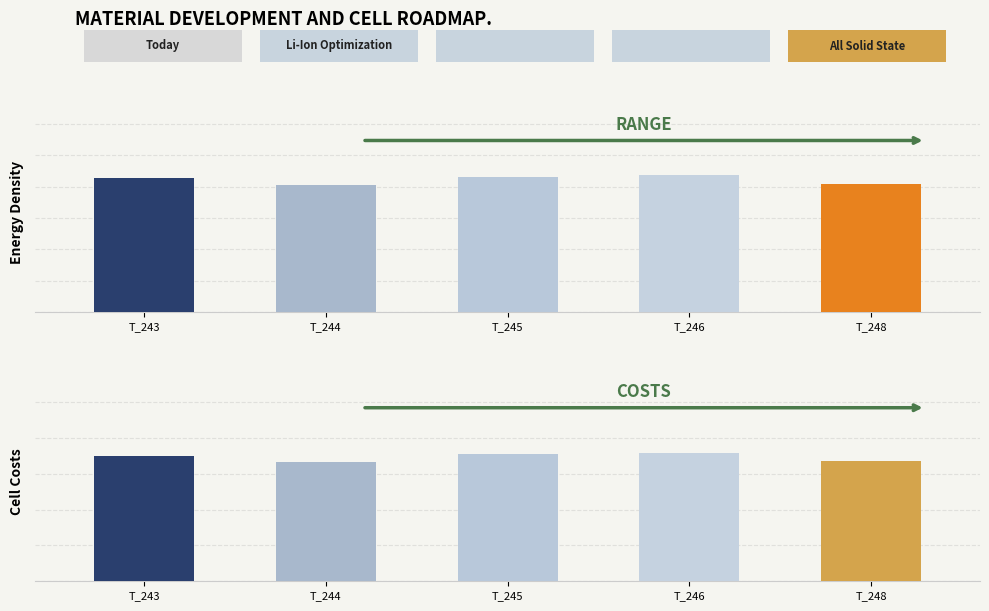

What is the total value across all series at T_246?

1.3